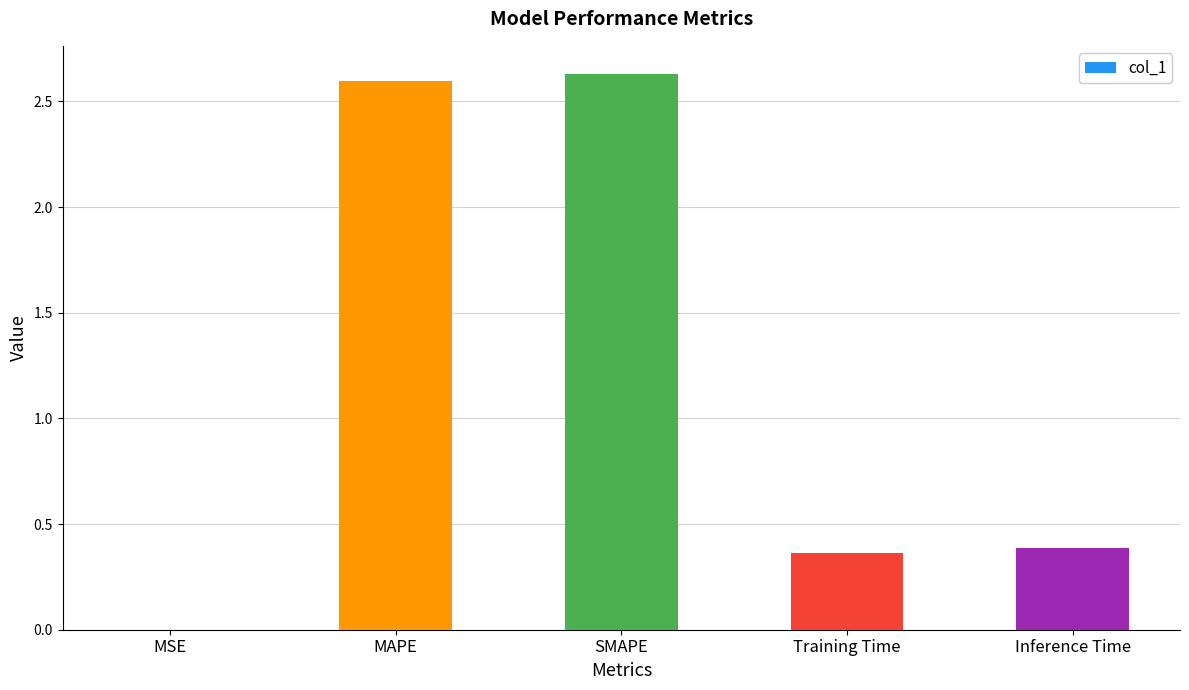

What is the sum of the values at Training Time and Inference Time?

0.8